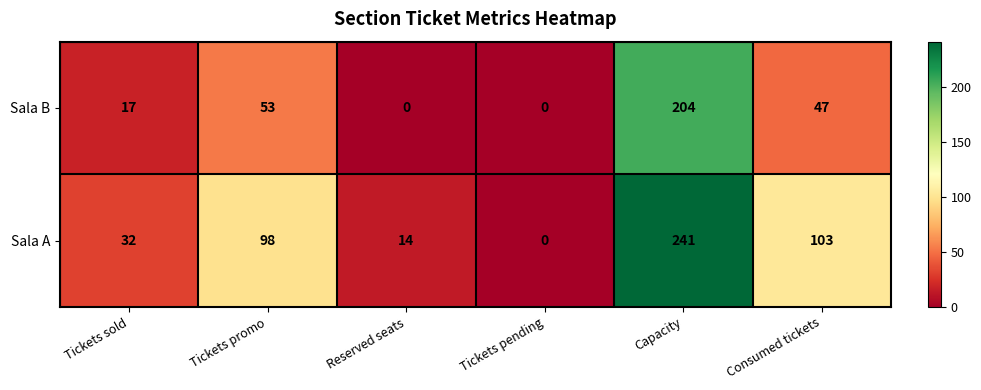

Reading left to right, extract all data points from this chart.

Sala B: Tickets sold=17	Tickets promo=53	Reserved seats=0	Tickets pending=0	Capacity=204	Consumed tickets=47
Sala A: Tickets sold=32	Tickets promo=98	Reserved seats=14	Tickets pending=0	Capacity=241	Consumed tickets=103